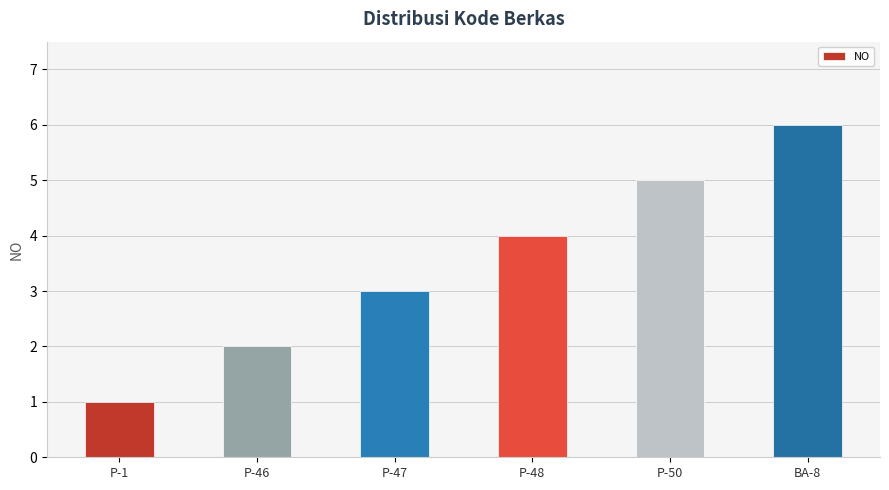

What position from the right is P-48?

3